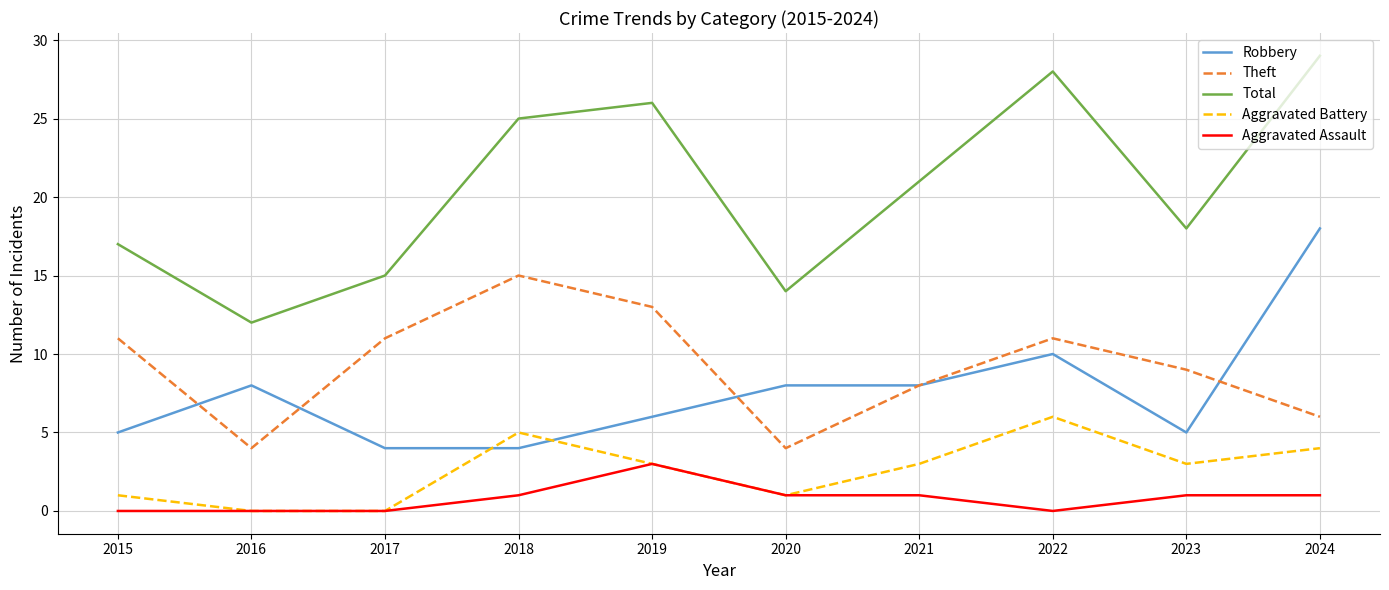

At which category is the sum across all series the highest?

2024